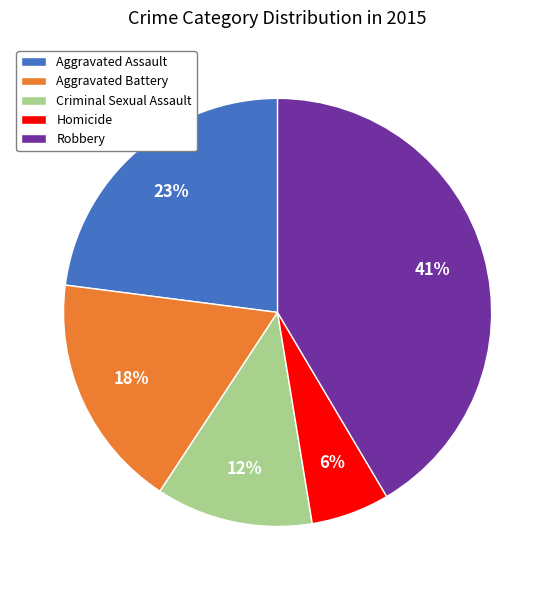

Between Homicide and Aggravated Battery, which is larger?

Aggravated Battery